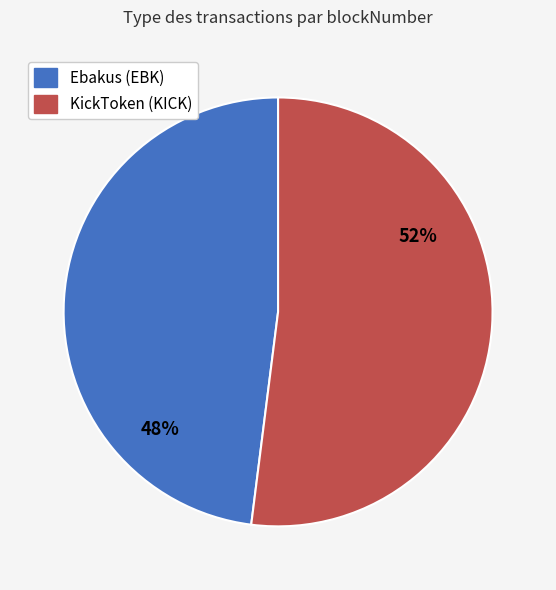

Which category has the smallest portion of the pie?

Ebakus (EBK)